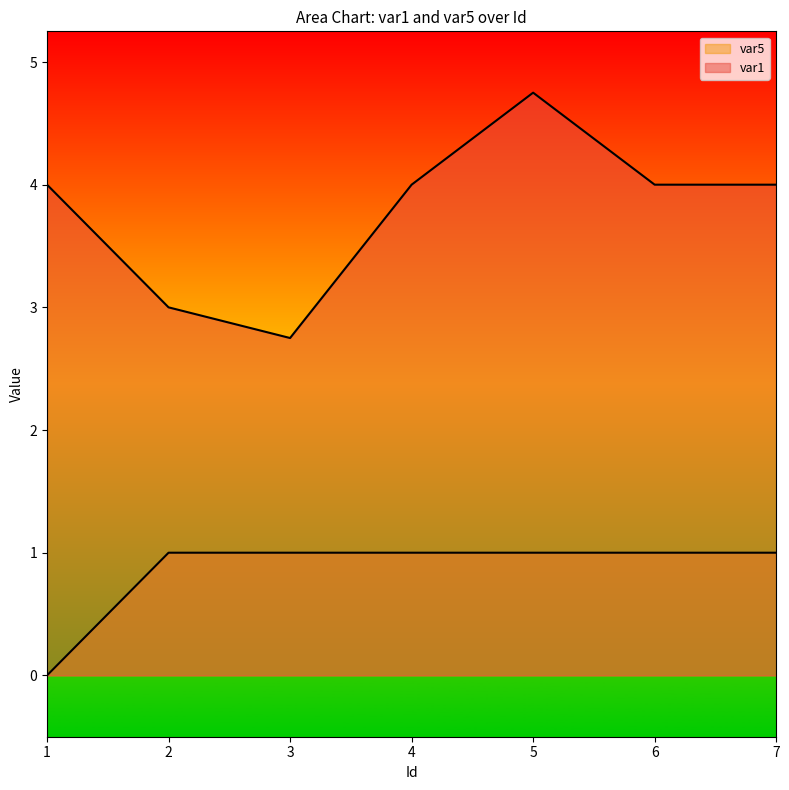

What is the difference between the var1 values at 5 and 6?

0.8